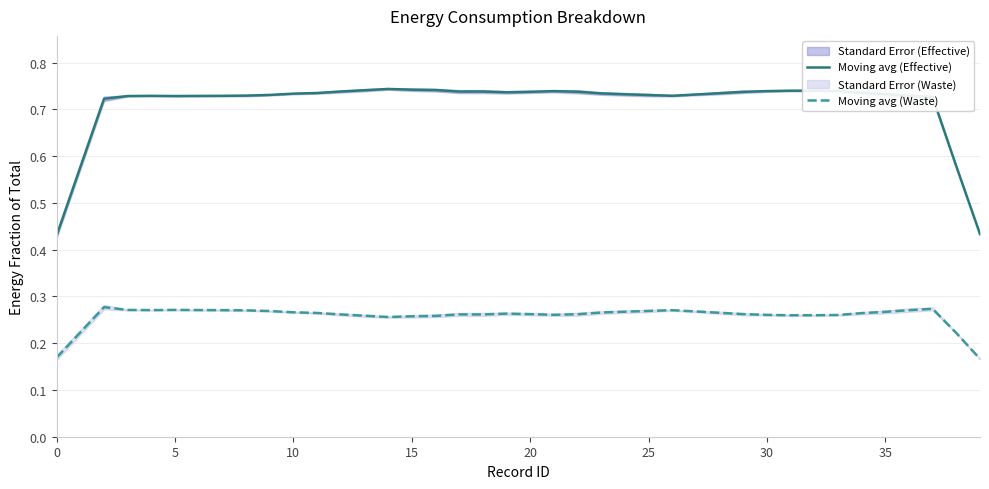

What is the difference between the highest and lowest values at 9?

0.5